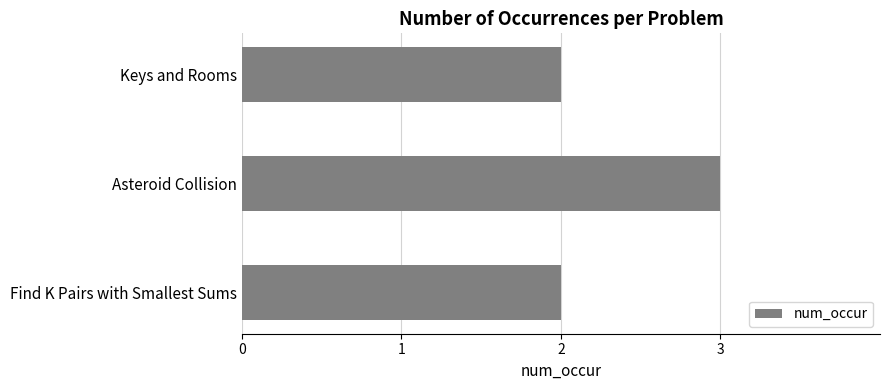

What is the difference between the maximum and minimum values?

1